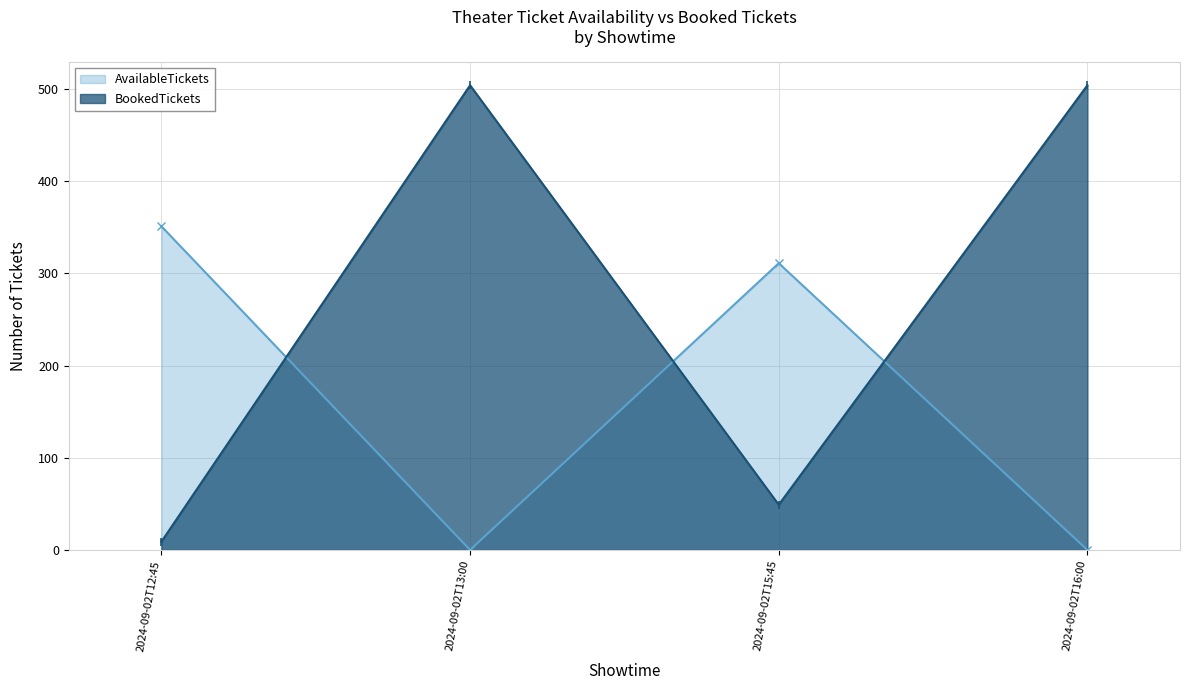

What are all the series names shown in the legend?

AvailableTickets, BookedTickets